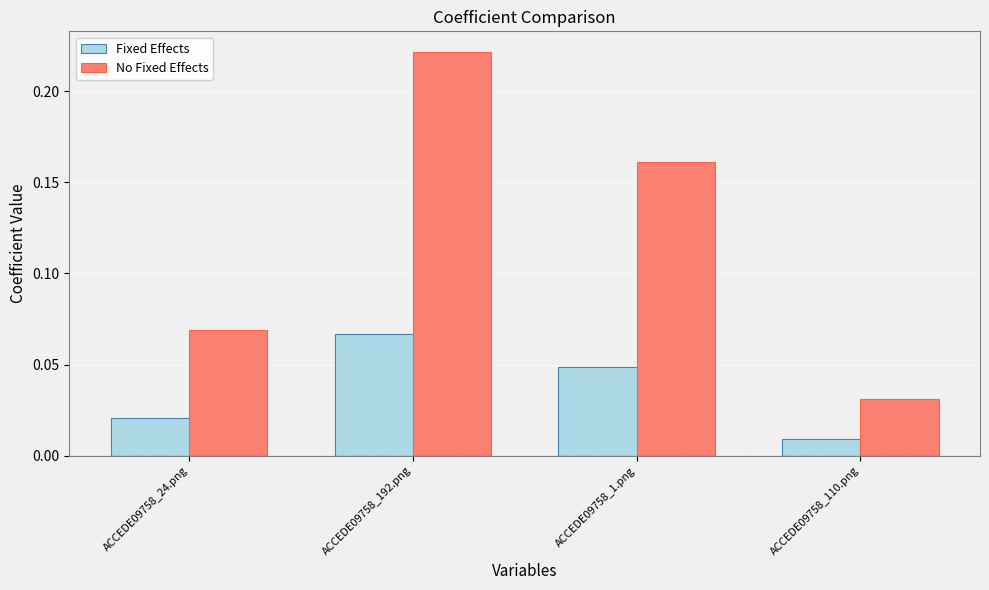

What are all the series names shown in the legend?

Fixed Effects, No Fixed Effects